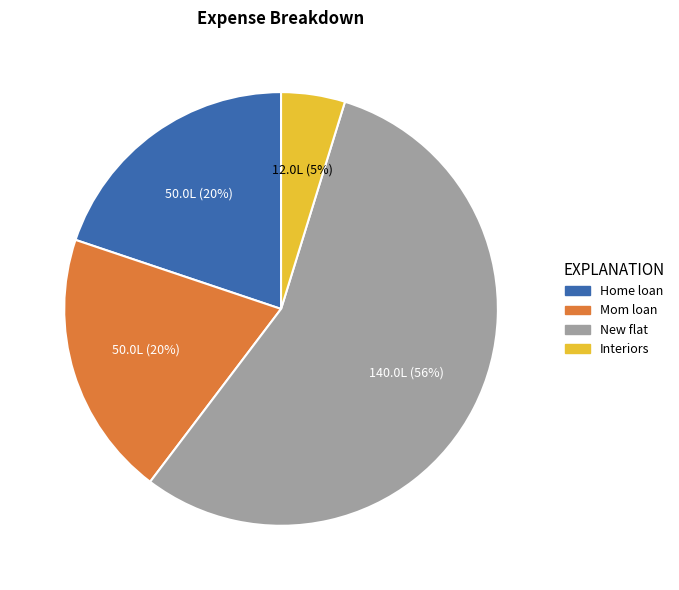

How many segments does this pie chart have?

4